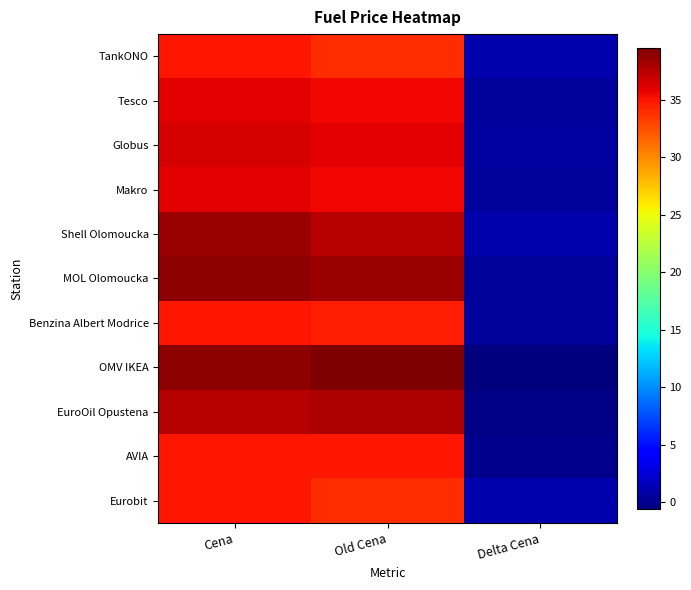

Reading left to right, list all the values displayed in this chart.

TankONO: Cena=34.9	Old Cena=33.9	Delta Cena=1.0
Tesco: Cena=35.9	Old Cena=35.5	Delta Cena=0.4
Globus: Cena=36.5	Old Cena=35.9	Delta Cena=0.6
Makro: Cena=35.9	Old Cena=35.5	Delta Cena=0.4
Shell Olomoucka: Cena=38.5	Old Cena=37.5	Delta Cena=1.0
MOL Olomoucka: Cena=38.9	Old Cena=38.5	Delta Cena=0.4
Benzina Albert Modrice: Cena=34.9	Old Cena=34.5	Delta Cena=0.4
OMV IKEA: Cena=38.9	Old Cena=39.5	Delta Cena=-0.6
EuroOil Opustena: Cena=37.5	Old Cena=37.9	Delta Cena=-0.4
AVIA: Cena=34.9	Old Cena=34.9	Delta Cena=0.0
Eurobit: Cena=34.9	Old Cena=33.9	Delta Cena=1.0